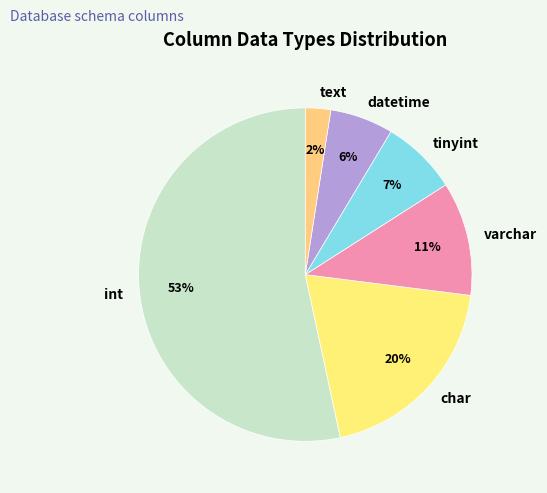

Is there a majority slice in this chart?

Yes